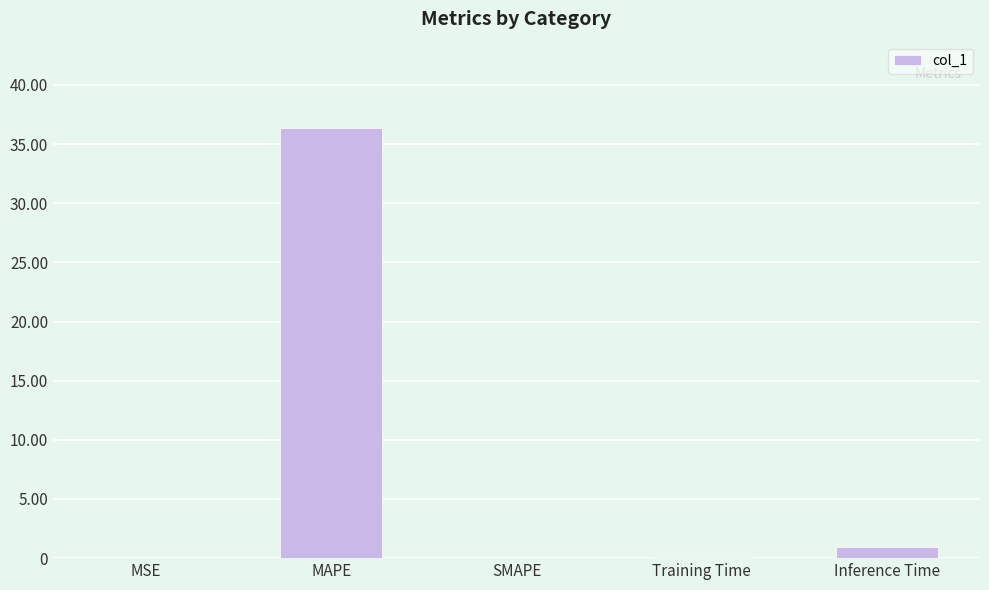

Read the value at MAPE.

36.4